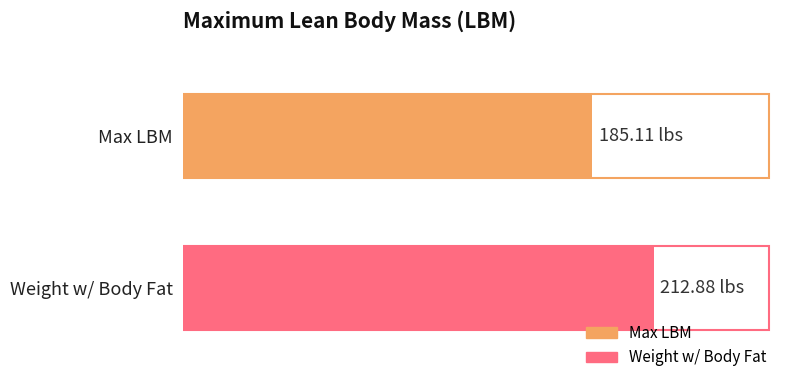

Reading right to left, what are all the values shown in this chart?

212.9	185.1